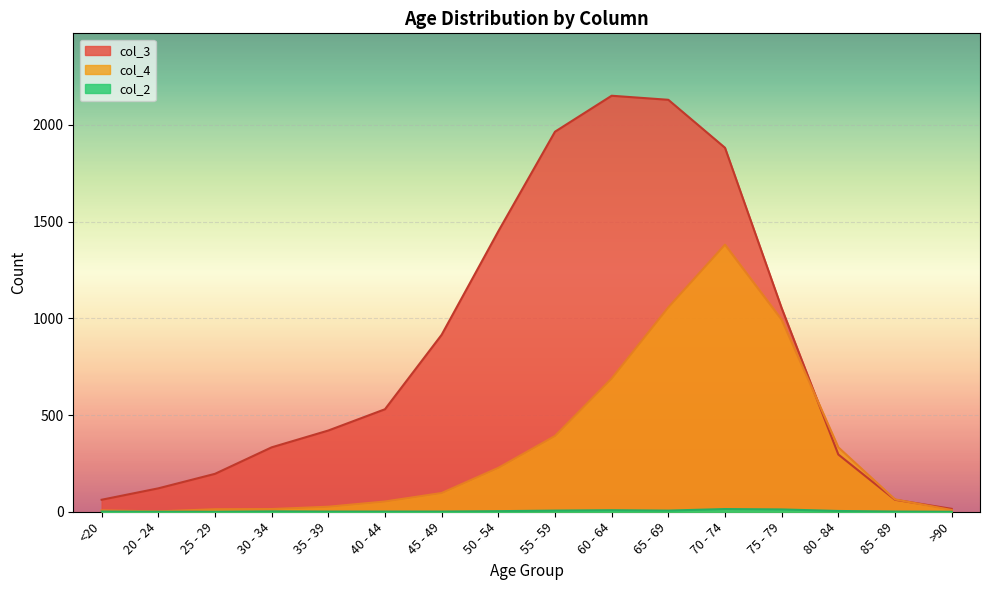

At how many categories does at least one series exceed 607?

7